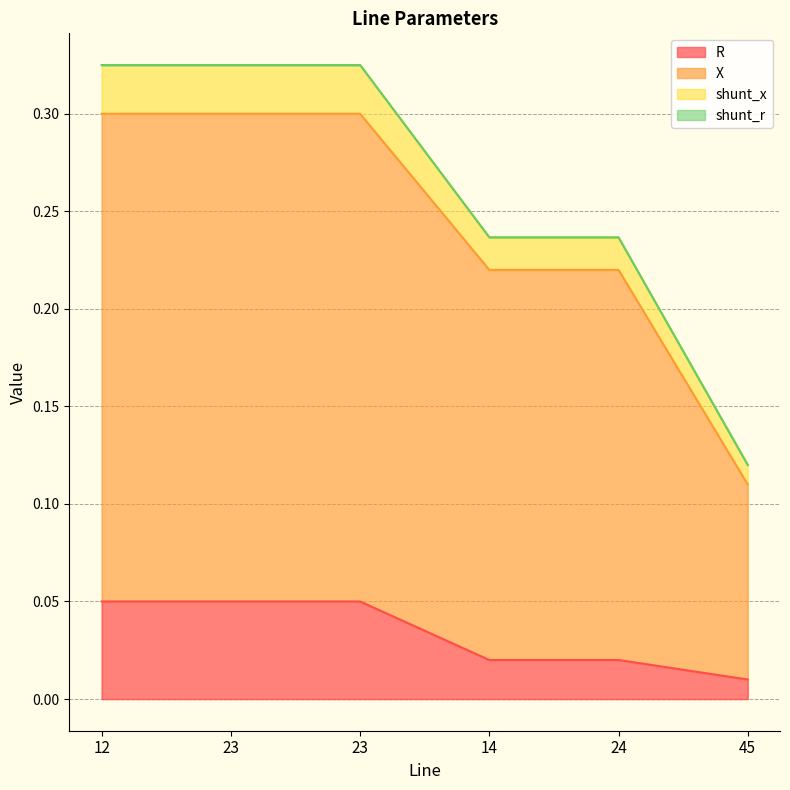

What is the difference between the highest and lowest values at 23?

0.3